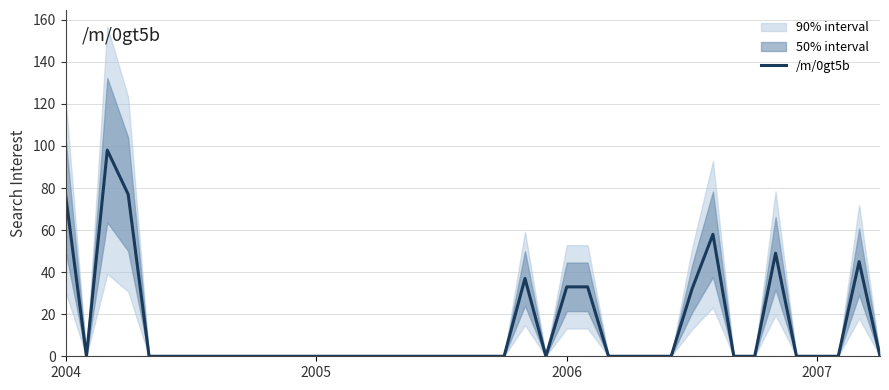

What is the greatest value displayed?

98